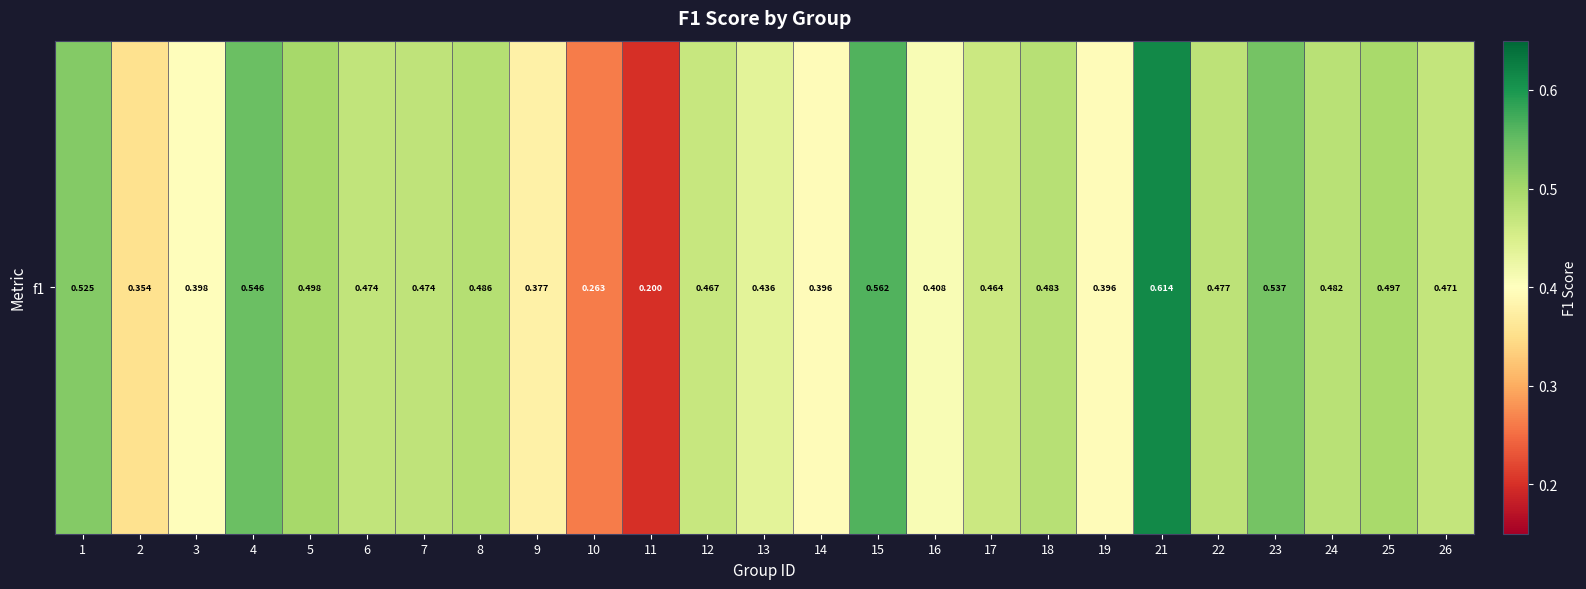

List the labels in order of value, smallest first.

11, 10, 2, 9, 19, 14, 3, 16, 13, 17, 12, 26, 6, 7, 22, 24, 18, 8, 25, 5, 1, 23, 4, 15, 21